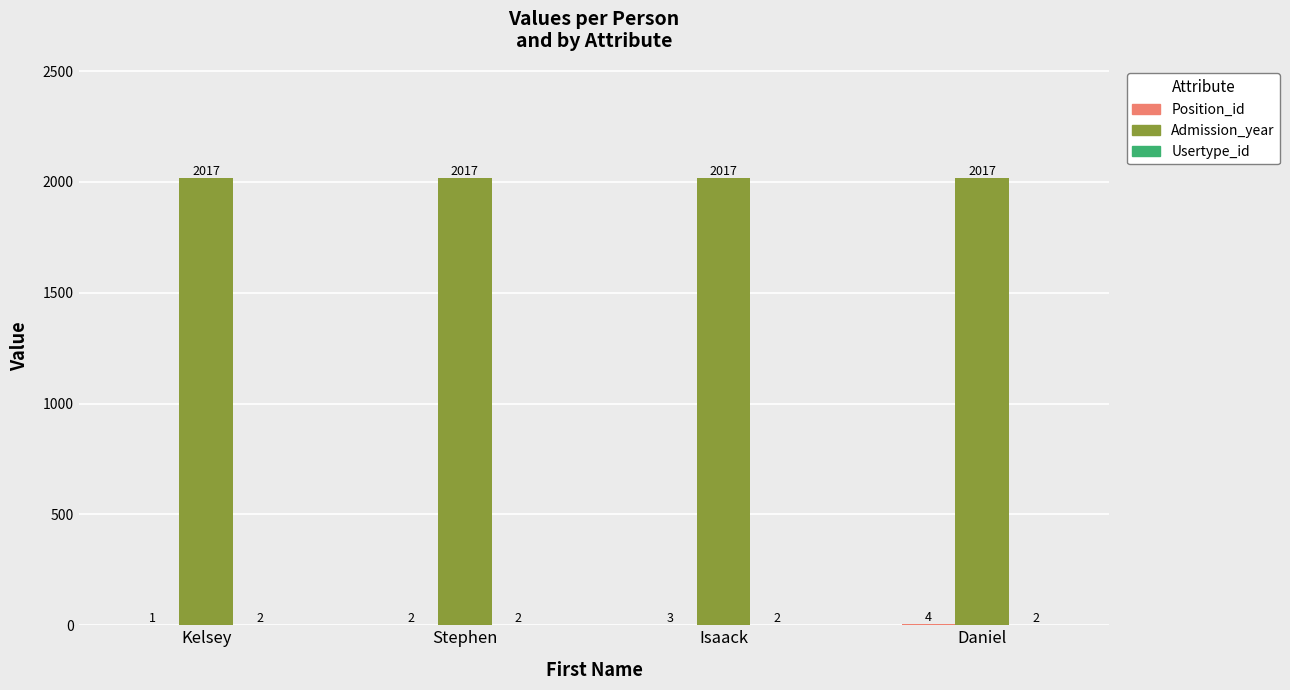

At which category is the sum across all series the highest?

Daniel